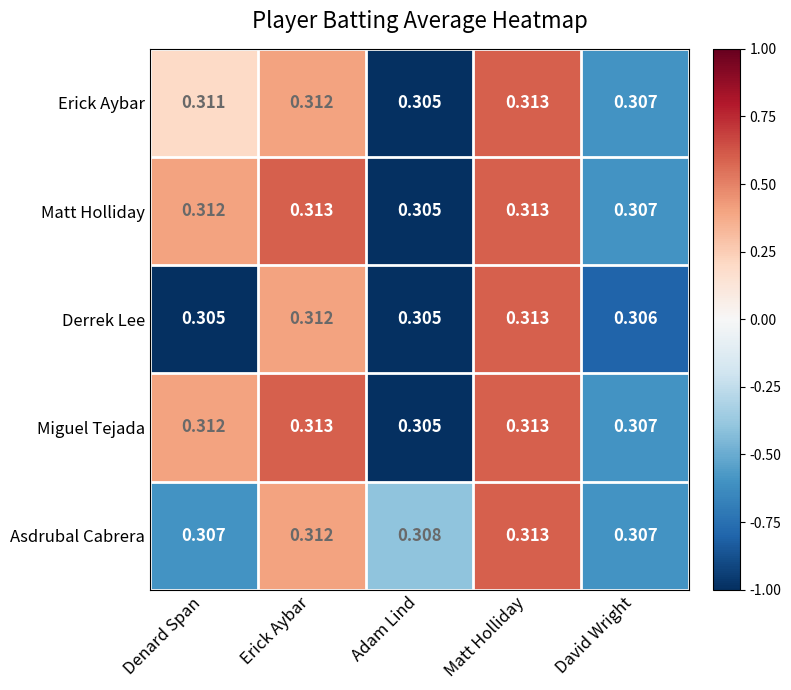

Which category has the lowest value in the Matt Holliday series?

Adam Lind